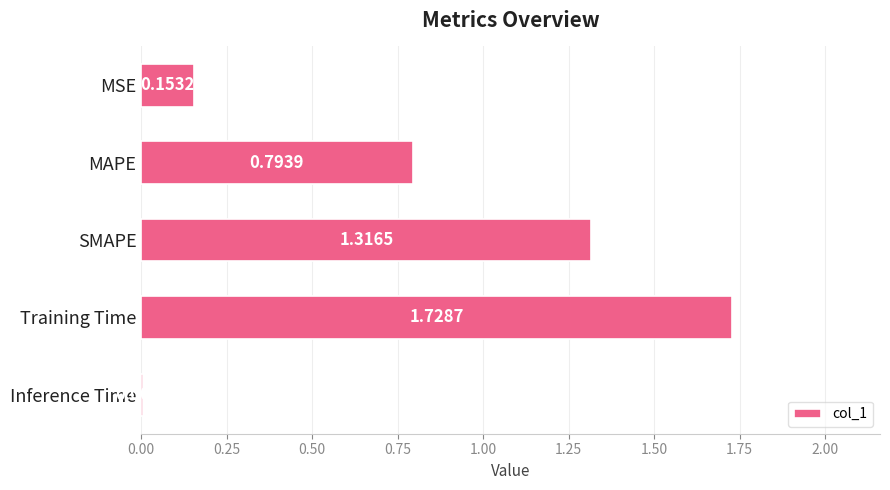

Which label corresponds to the largest value in the chart?

Training Time